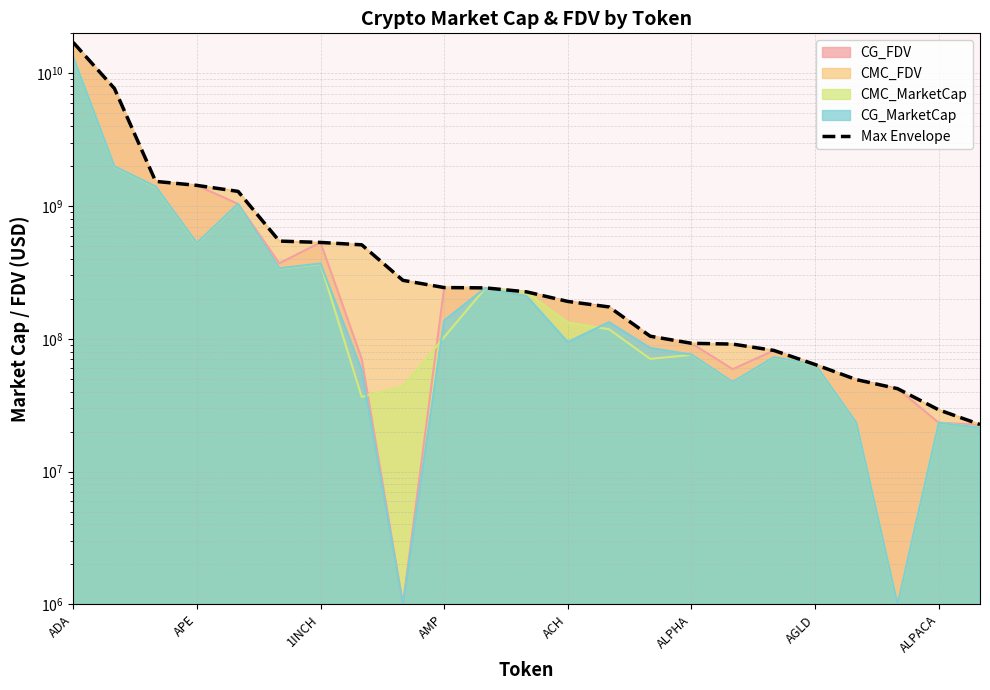

At which label is the value closest to 8555012210?

APE